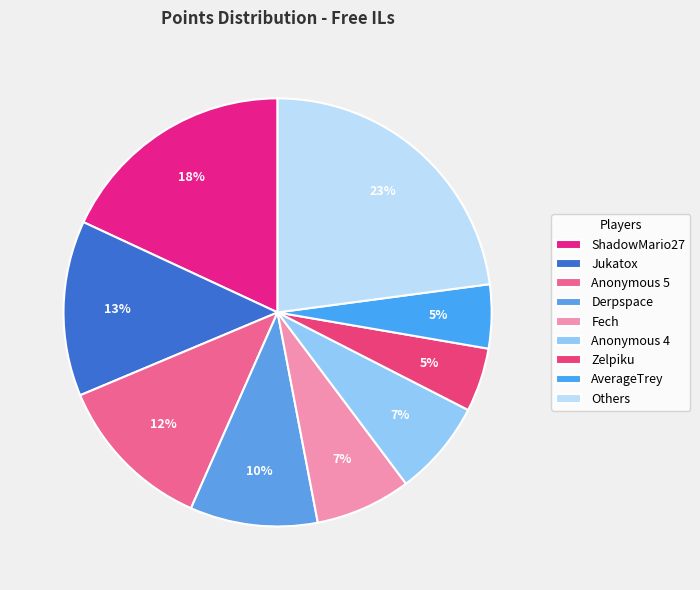

Which slice is the largest?

Others